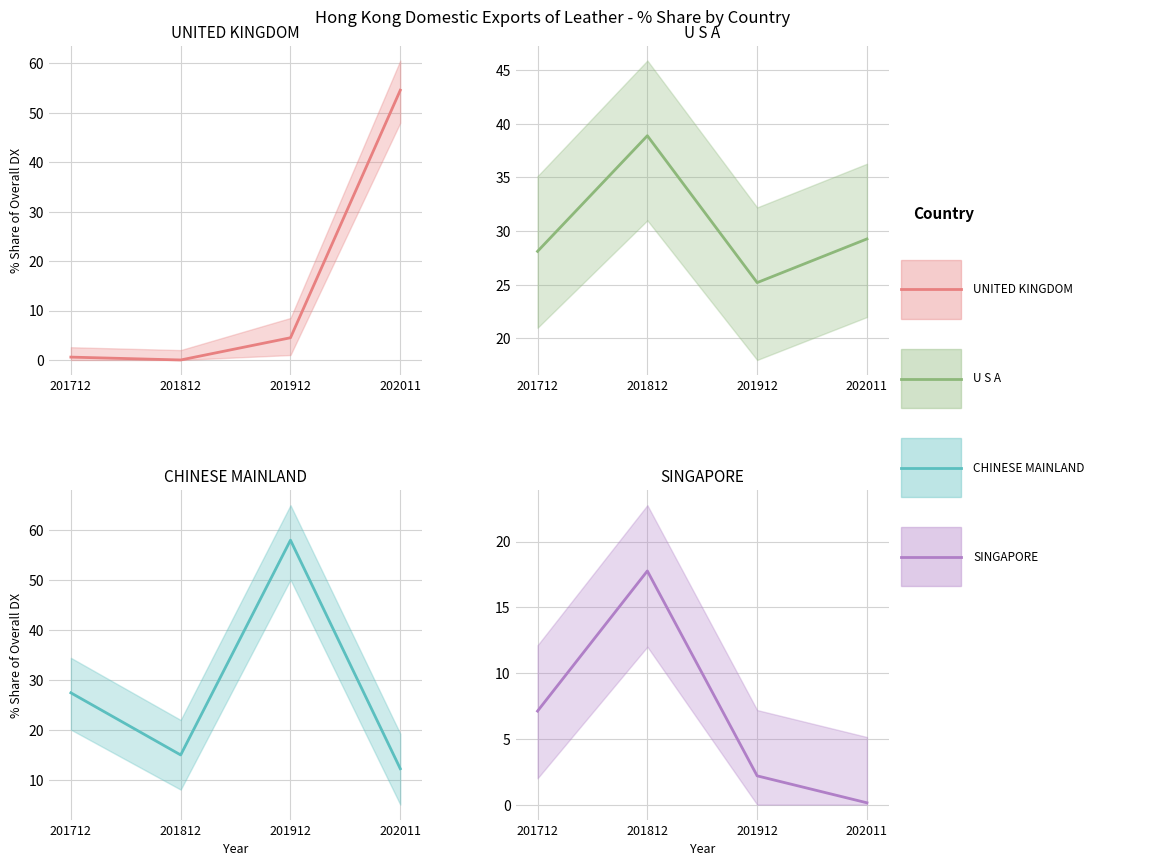

What value does the U S A_line series have at 201812?

38.9